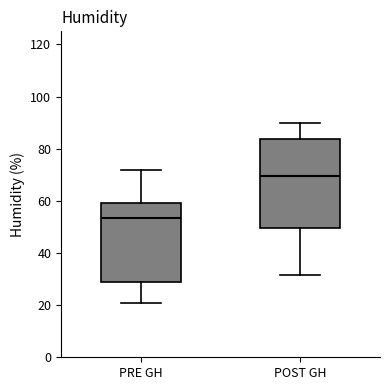

Reading left to right, transcribe this box plot: for each box, give where its median line is, the range the box spans, and where its two whiskers end, as read against the y-axis. The values are not printed on the chart, so give them approximately, as read against the axis.

PRE GH: median 54, box 28 to 60, whiskers 20 to 72
POST GH: median 70, box 50 to 84, whiskers 32 to 90